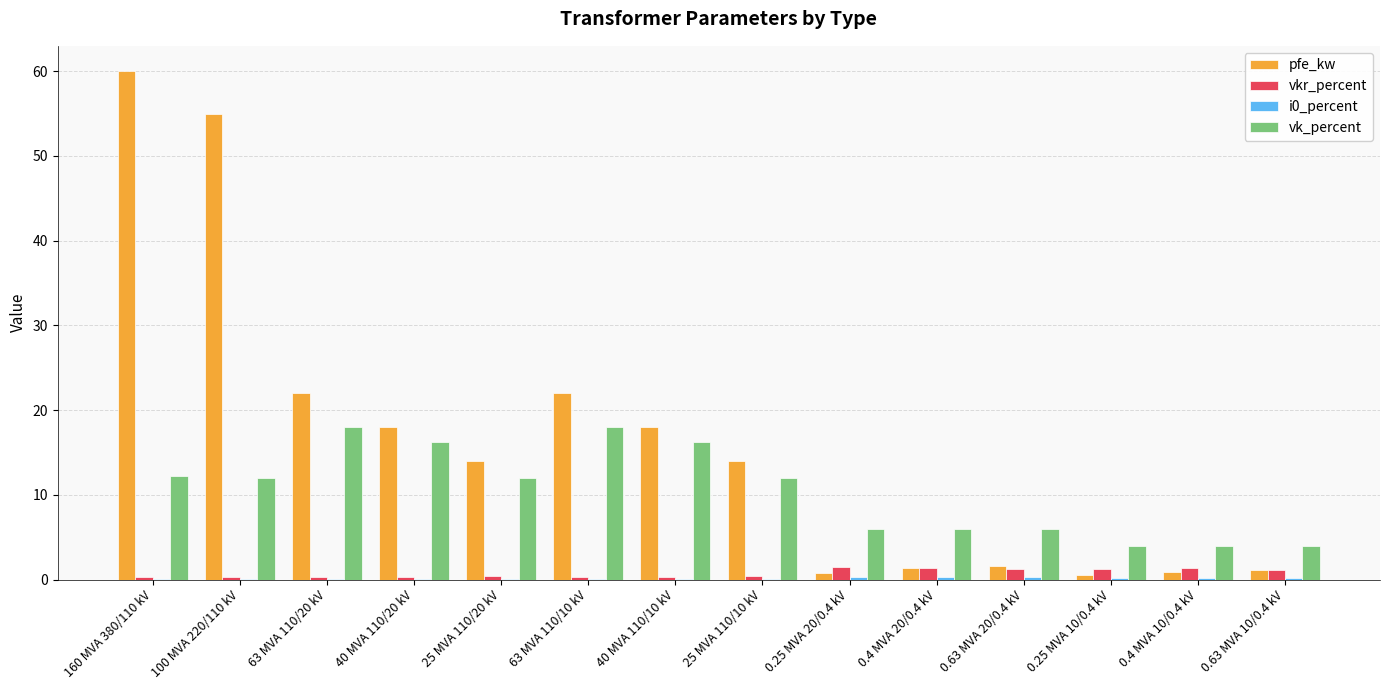

At which category is the sum across all series the highest?

160 MVA 380/110 kV